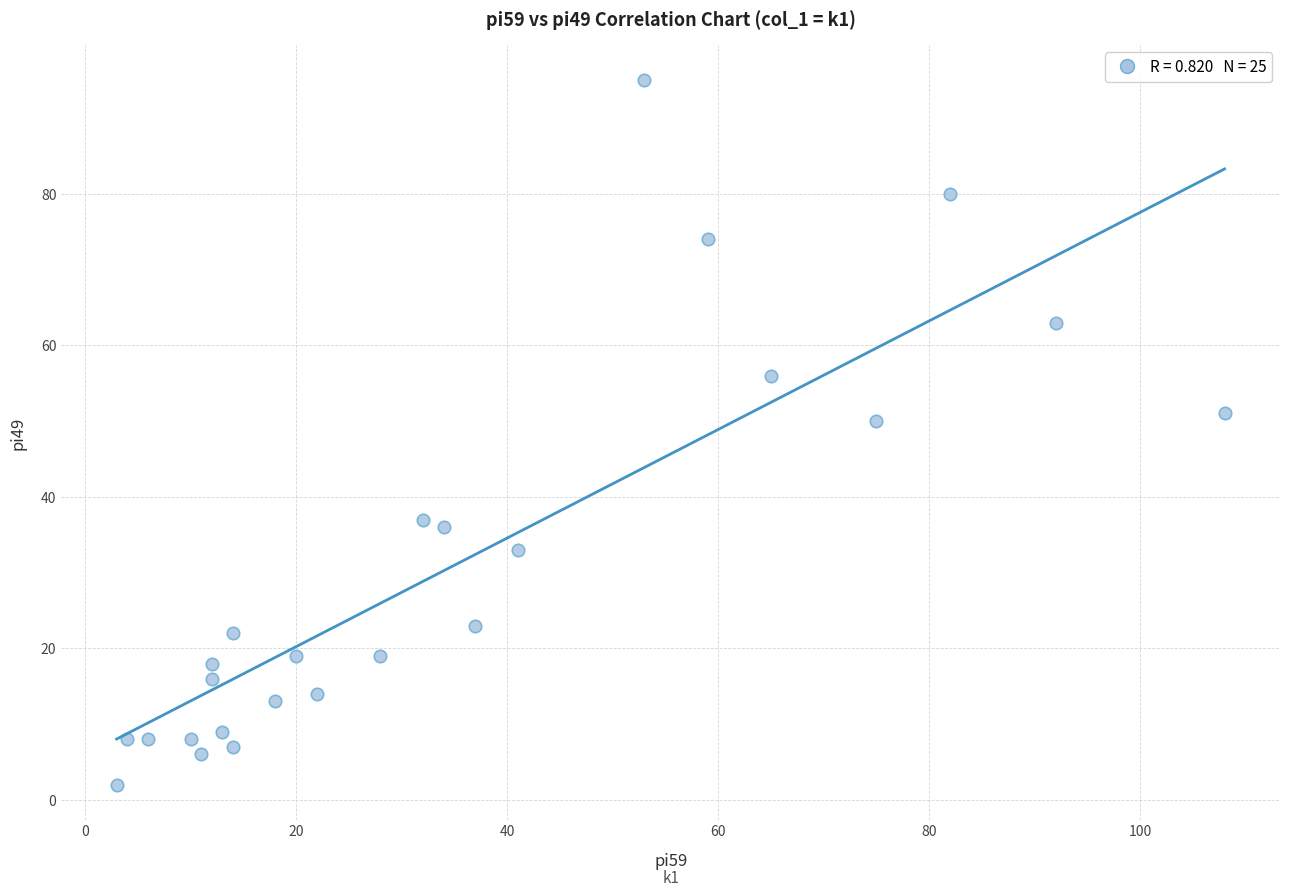

What is the range of Y values (max minus min)?

93